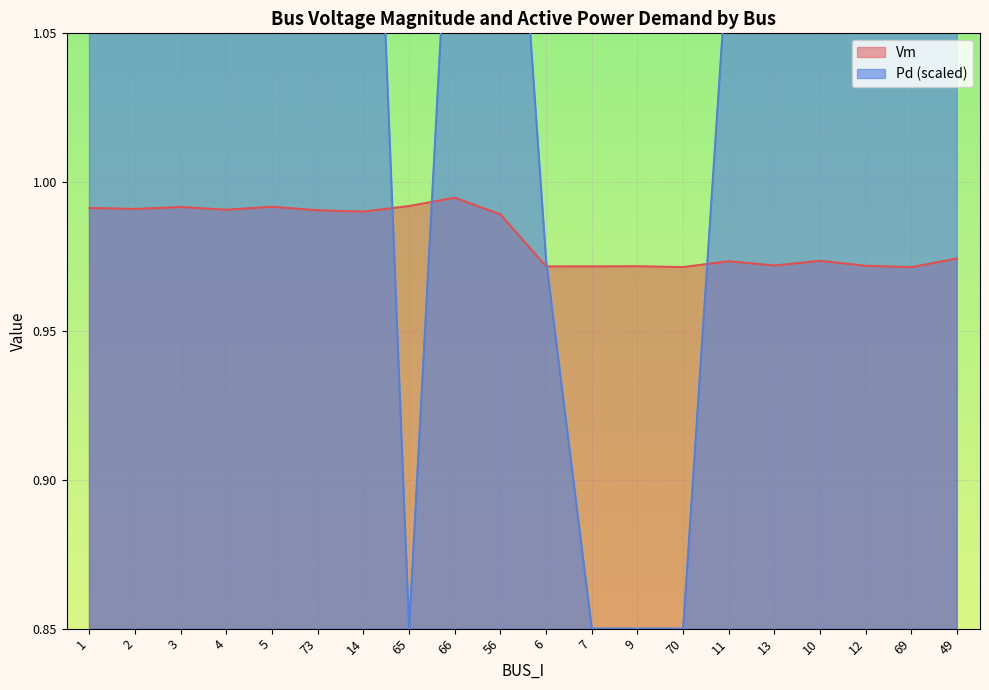

True or false: Pd has a value of 2.4 at 1.

False